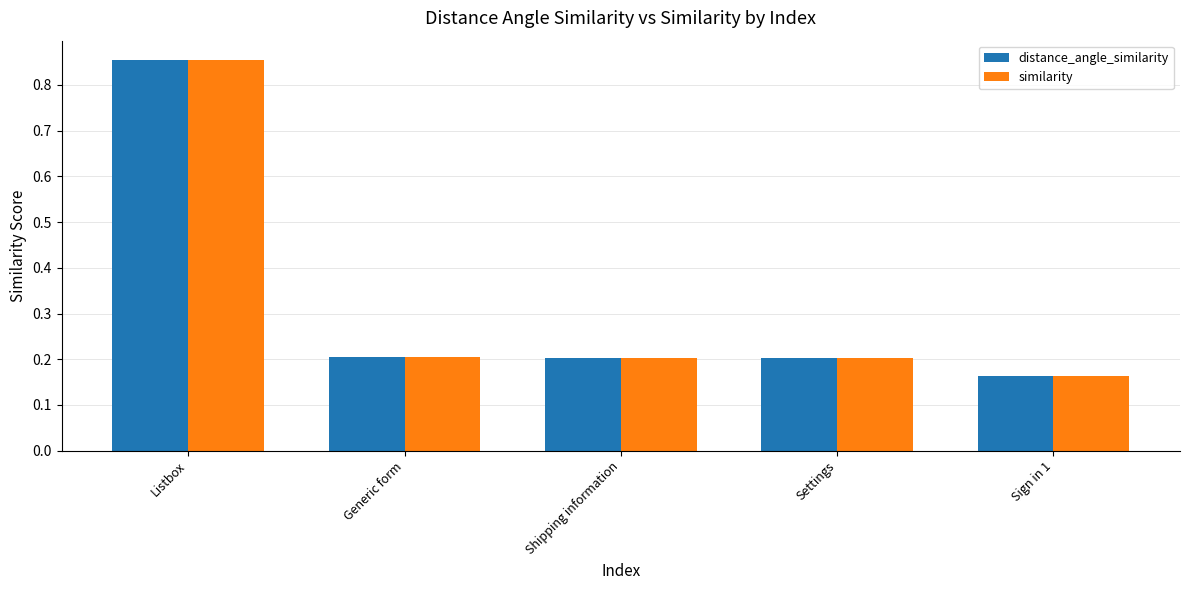

Does the chart contain any negative values?

No